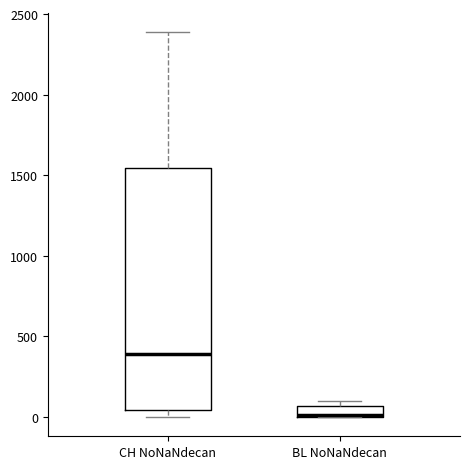

Which box's median line is the highest?

CH NoNaNdecan